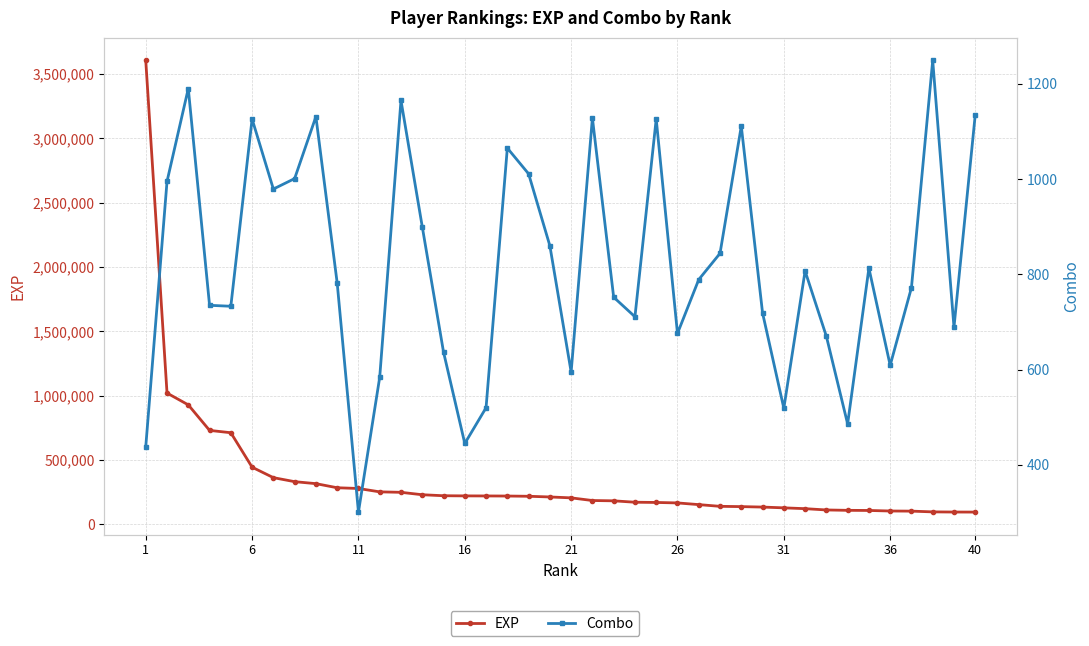

Which series has the largest total across all categories?

EXP